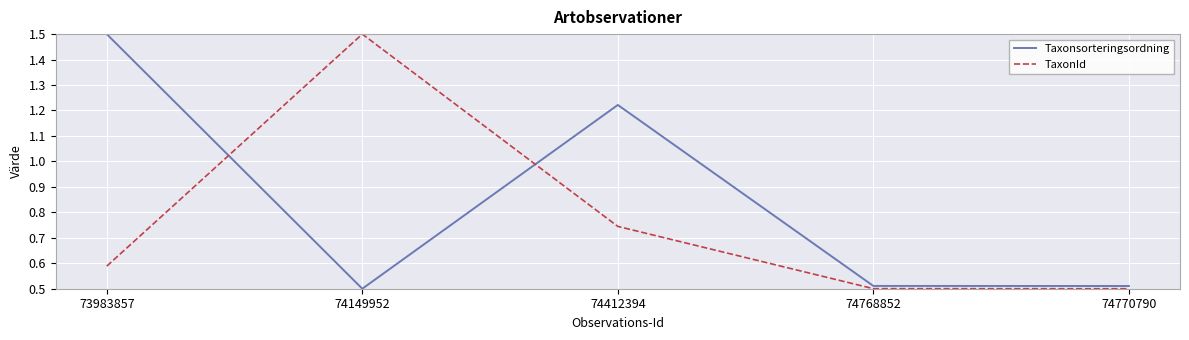

What is the maximum value for TaxonId?

1.5